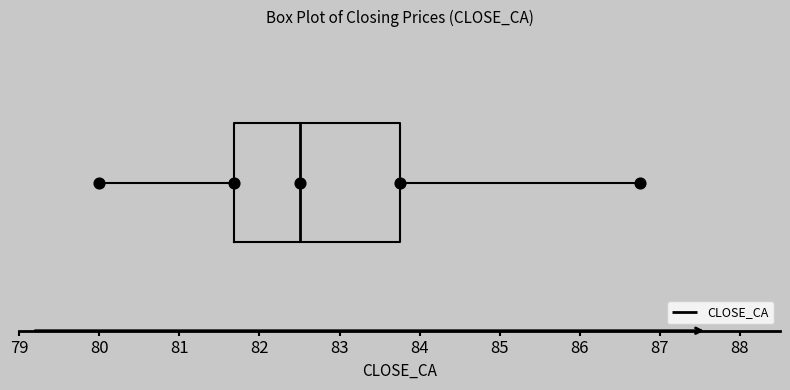

Transcribe this box plot: give where the median line is, the range the box spans, and where the two whiskers end, as read against the x-axis. The values are not printed on the chart, so give them approximately, as read against the axis.

median 82.5, box 81.7 to 83.8, whiskers 80.0 to 86.8